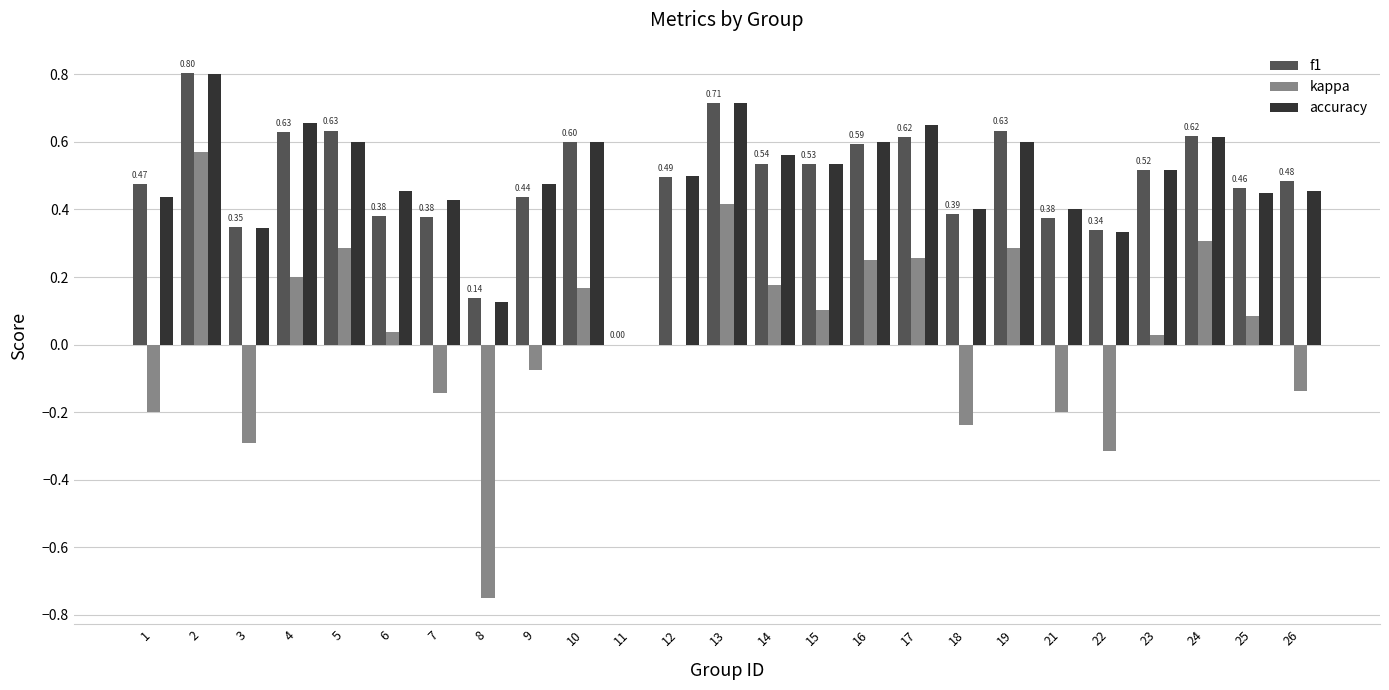

What is the sum of the accuracy values at 15 and 4?

1.2